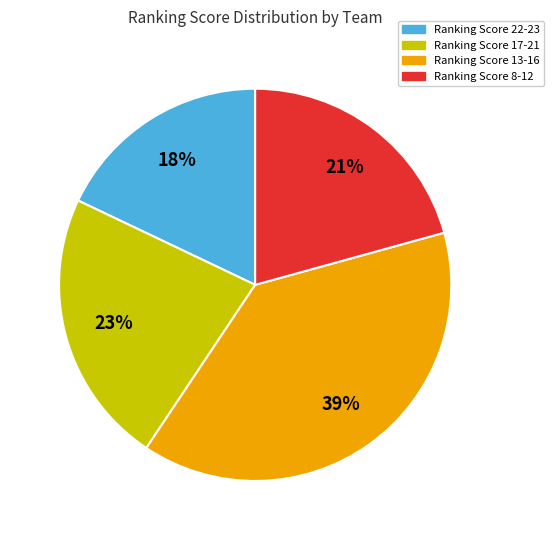

To the nearest percent, what is the average slice percentage?

25%